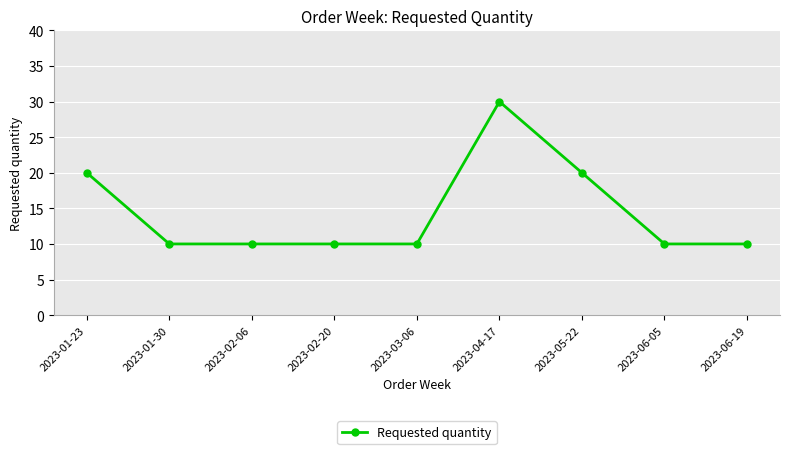

What is the approximate value at 2023-05-22?

20